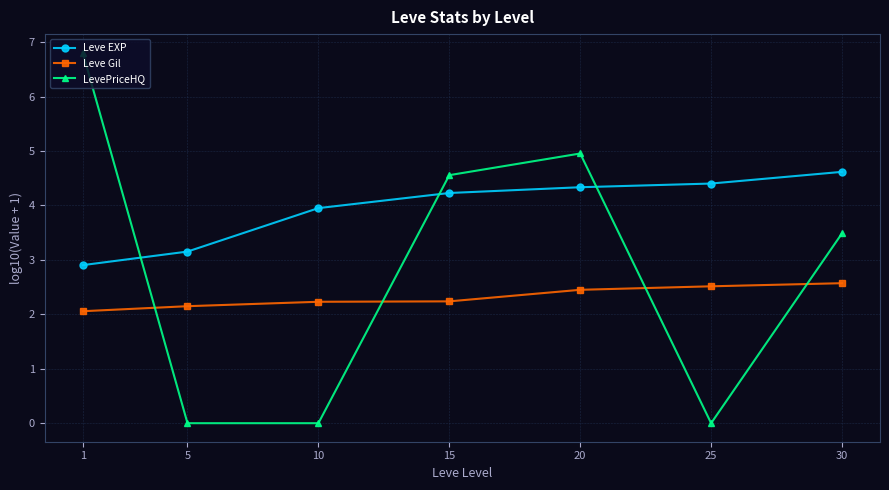

At which label is Leve Gil closest to 2?

1